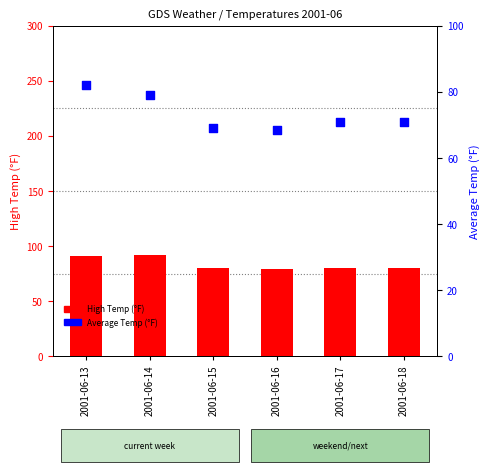

At which category is the sum across all series the highest?

2001-06-13